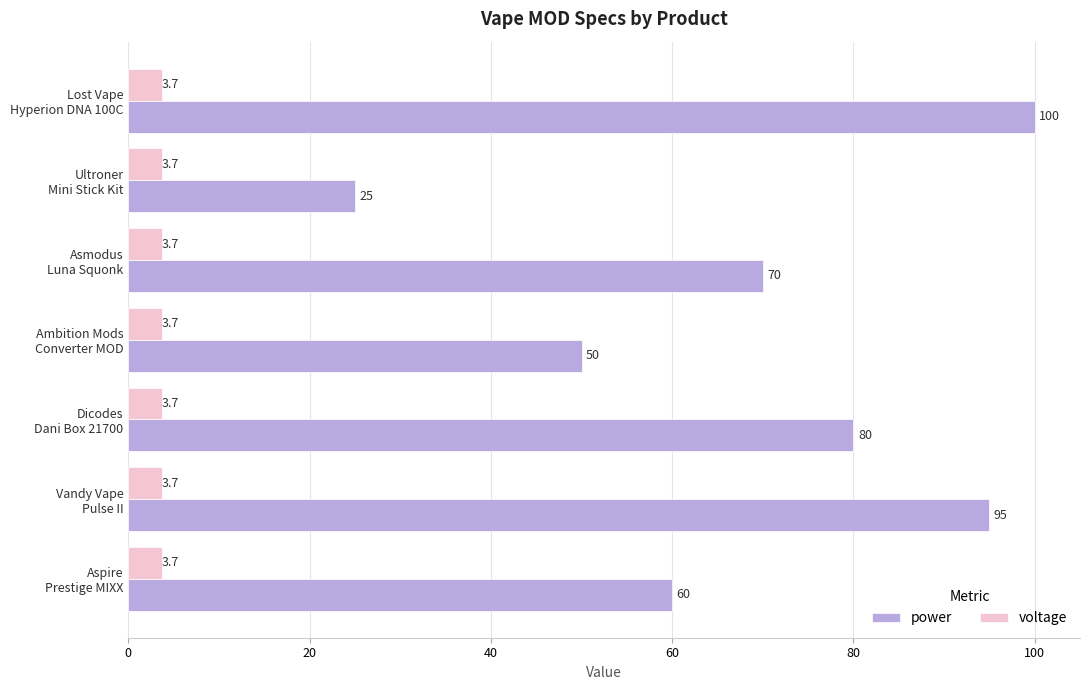

Rank the series by their maximum value, from highest to lowest.

power, voltage